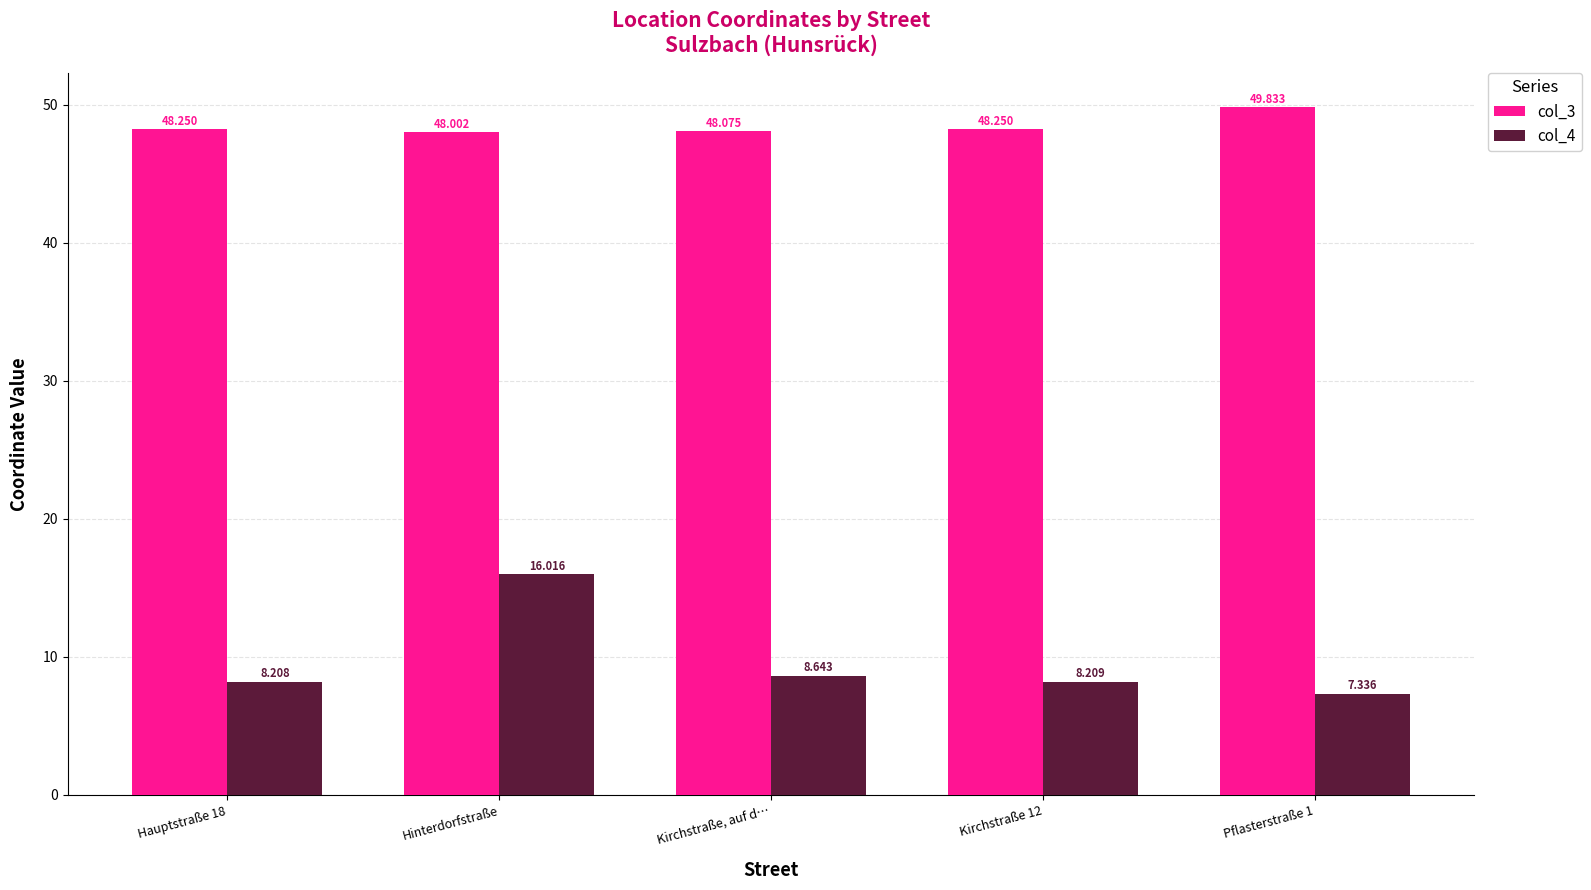

What is the total value across all series at Pflasterstraße 1?

57.2